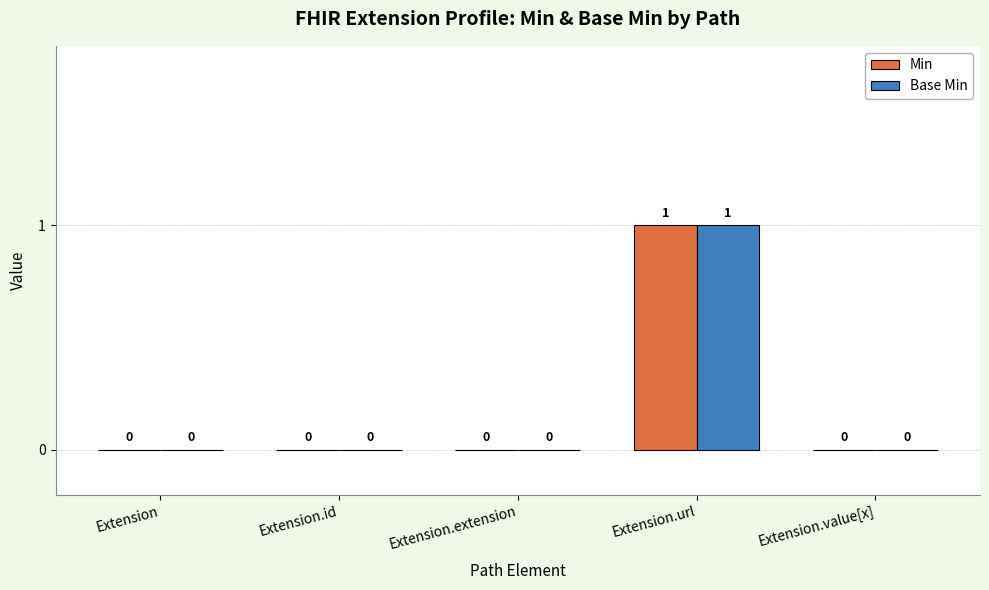

Are the bars horizontal?

No